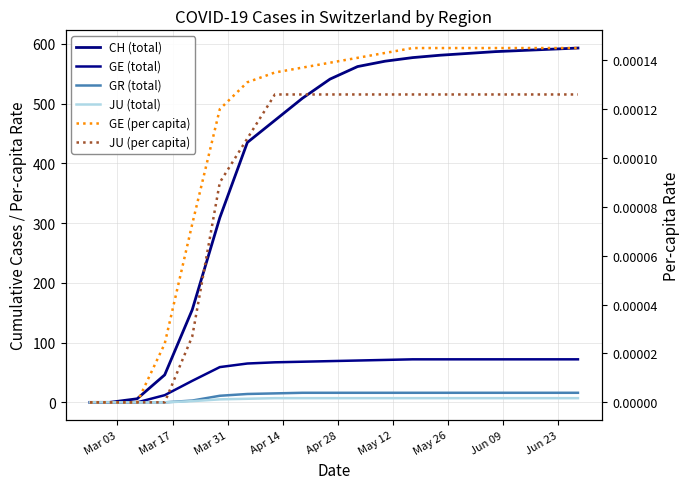

Which series has the largest range (max minus min)?

CH (total)